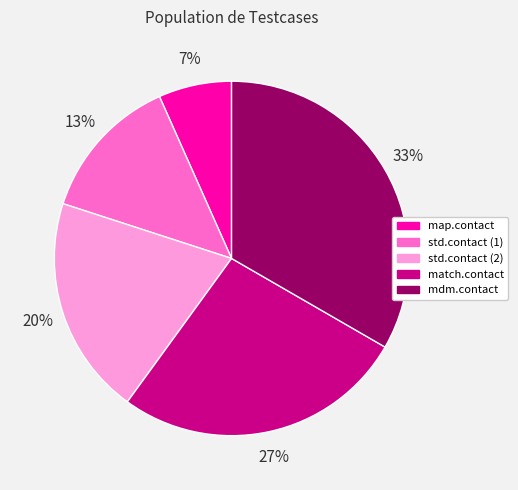

How many segments does this pie chart have?

5